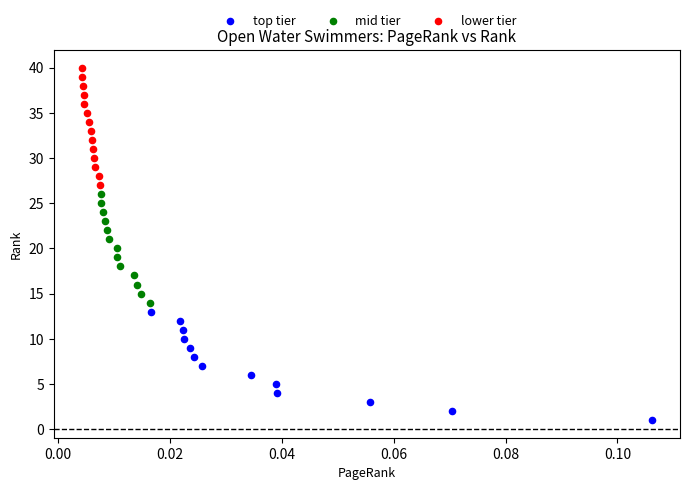

Which series has the largest Y range (max minus min)?

lower tier